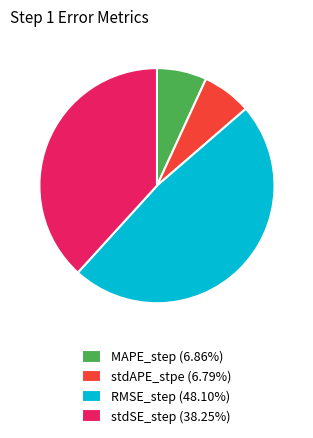

Is the sum of RMSE_step (48.10%) and stdSE_step (38.25%) greater than half?

Yes